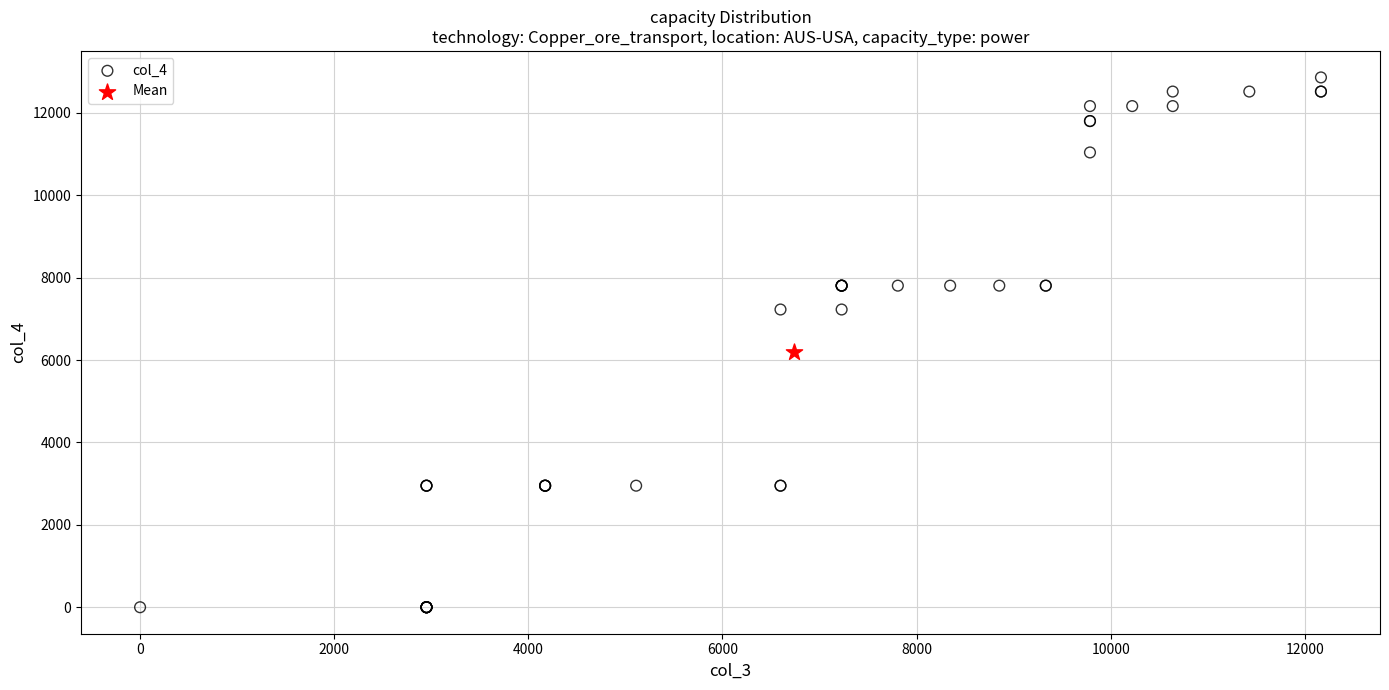

What are all the series names shown in the legend?

col_4, Mean